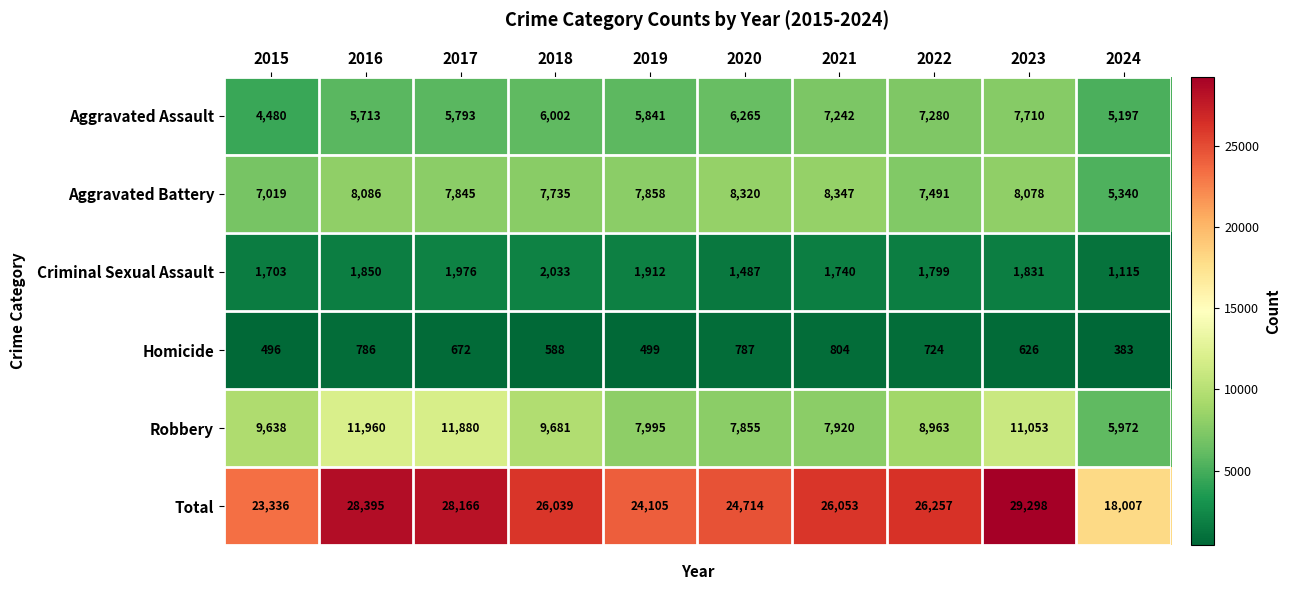

Rank the series by their maximum value, from highest to lowest.

Total, Robbery, Aggravated Battery, Aggravated Assault, Criminal Sexual Assault, Homicide